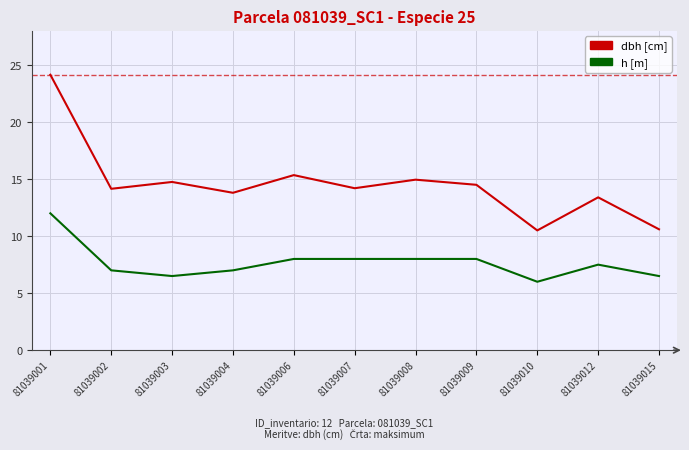

What is the sum of all h [m] values?

84.5